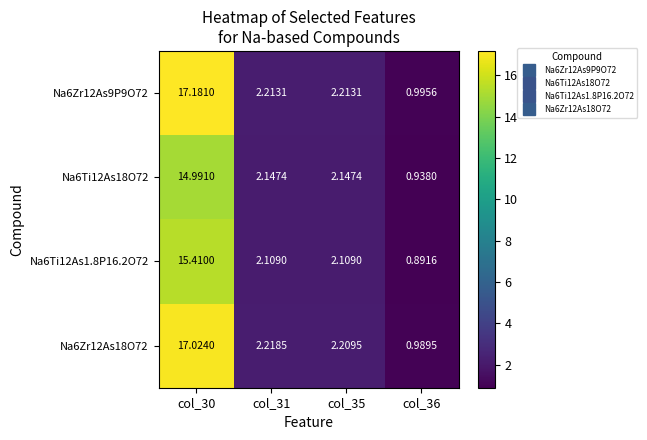

How many data points in Na6Zr12As9P9O72 are less than 2?

1